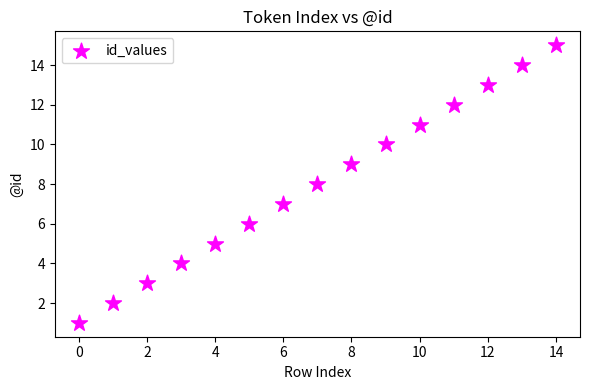

What is the range of Y values (max minus min)?

14